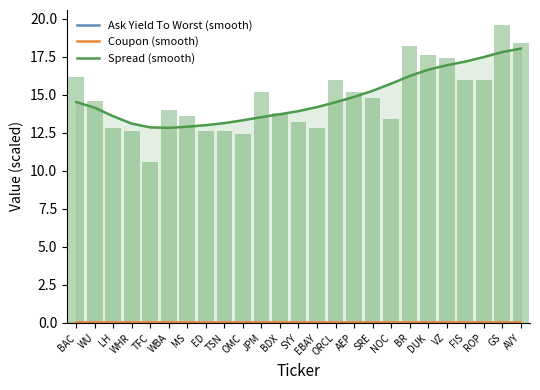

What is the difference between the highest and lowest values at OMC?

13.3